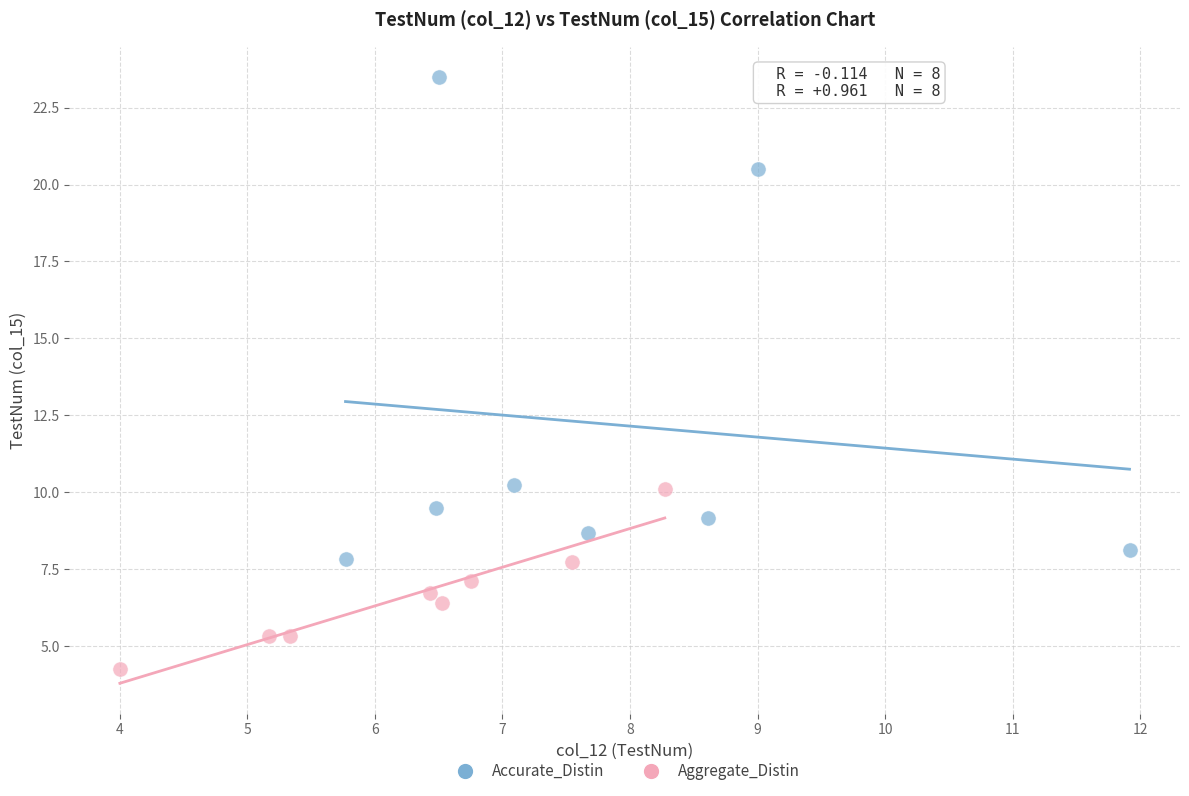

Which series reaches the minimum Y coordinate?

Aggregate_Distin